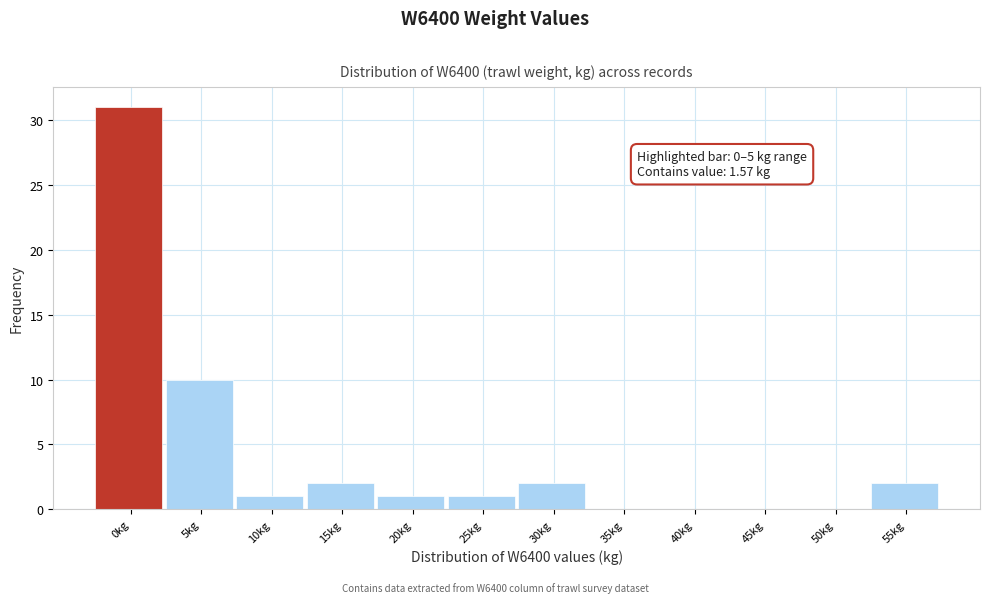

Reading left to right, transcribe all the data shown in this chart.

0kg=31	5kg=10	10kg=1	15kg=2	20kg=1	25kg=1	30kg=2	35kg=0	40kg=0	45kg=0	50kg=0	55kg=2